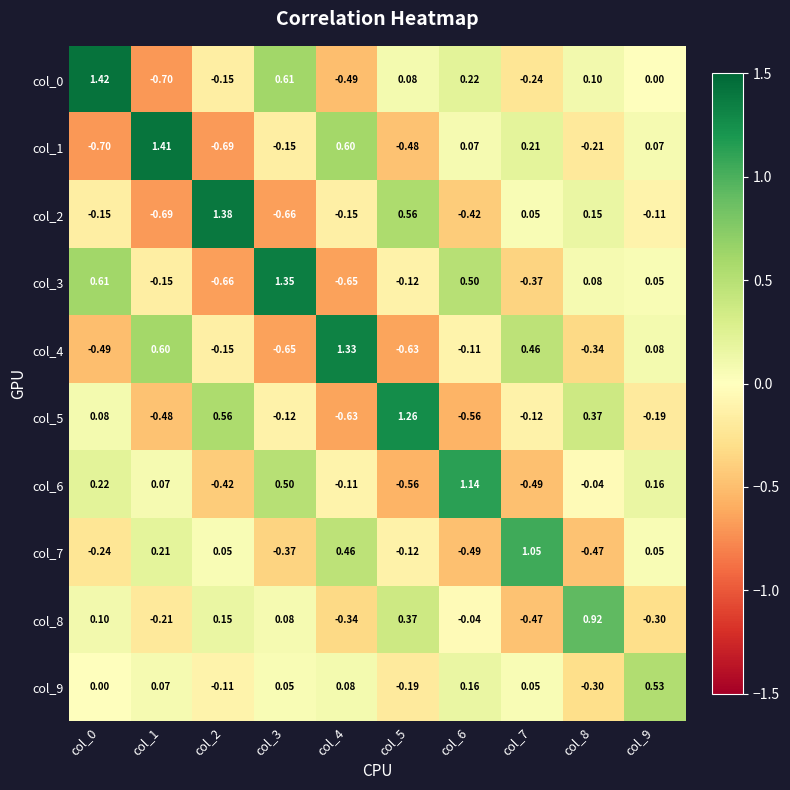

How many values in col_5 are below zero?

6